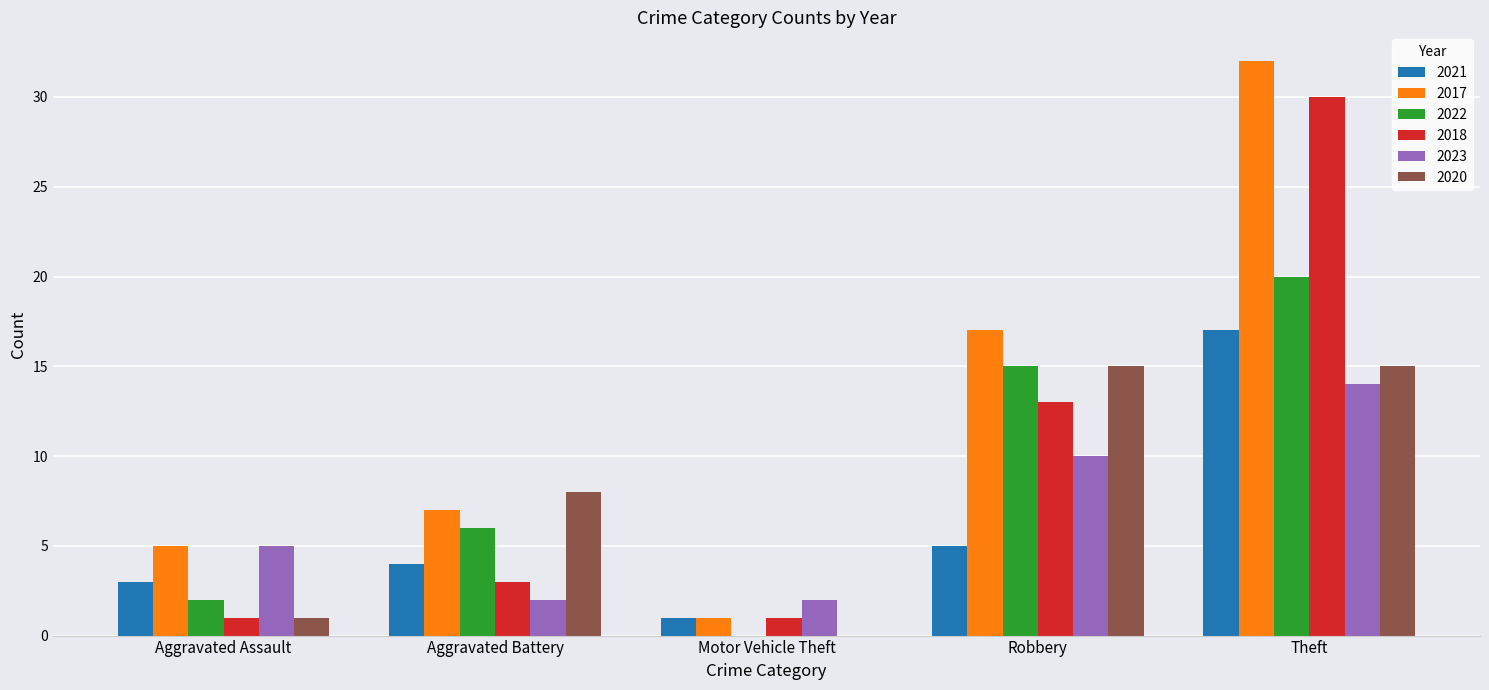

Which category has the highest value across all series?

Theft